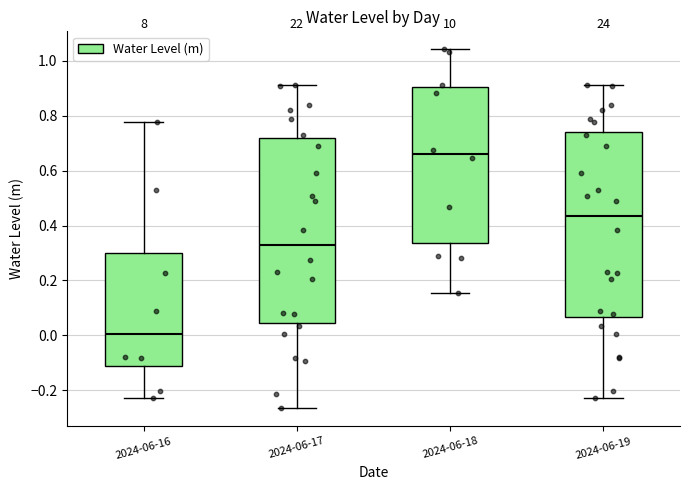

Reading left to right, read every box against the y-axis: the position of its median line, the range the box covers, and the ends of its whiskers. The values are not printed on the chart, so give them approximately, as read against the axis.

2024-06-16: median 0.00, box -0.12 to 0.30, whiskers -0.22 to 0.78
2024-06-17: median 0.32, box 0.04 to 0.72, whiskers -0.26 to 0.92
2024-06-18: median 0.66, box 0.34 to 0.90, whiskers 0.16 to 1.04
2024-06-19: median 0.44, box 0.06 to 0.74, whiskers -0.22 to 0.92